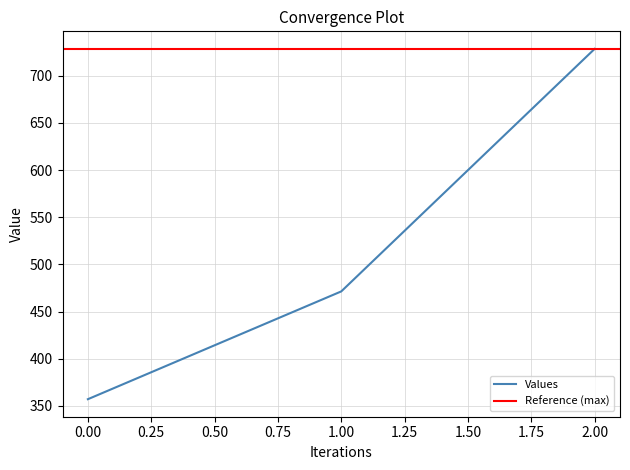

Approximately how many times larger is the value at 0 compared to 1?

0.8